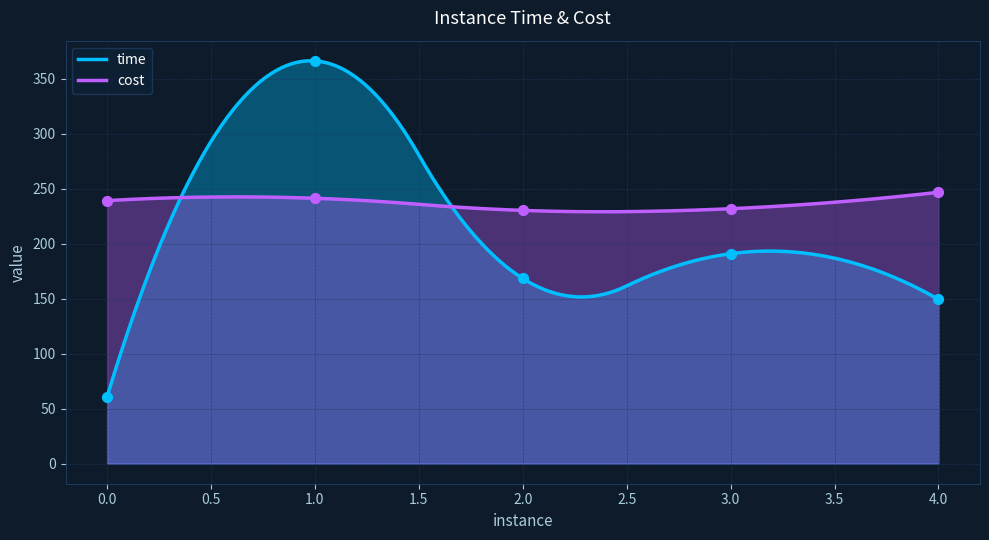

Which series has the largest total across all categories?

cost